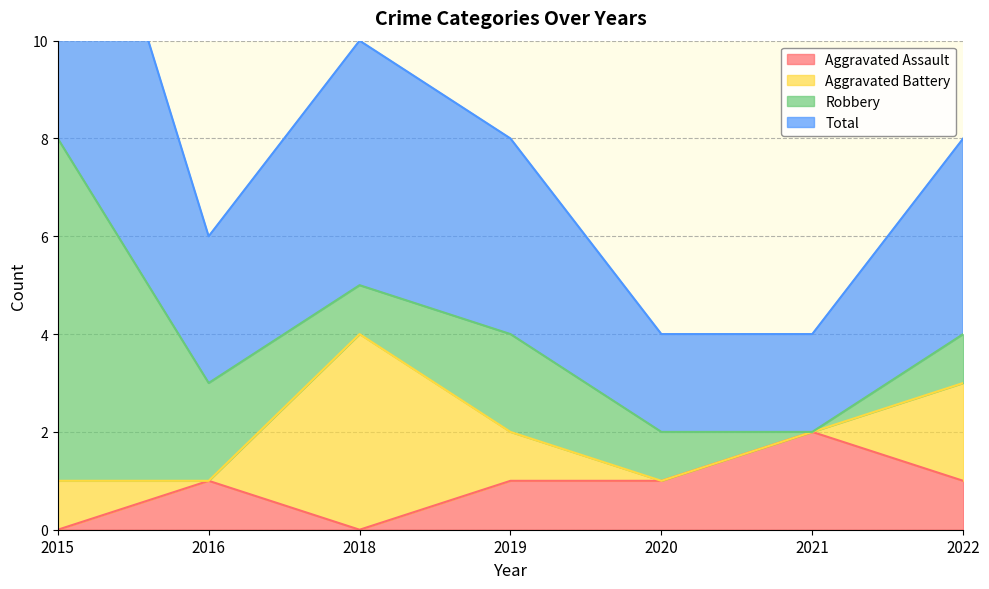

Is it true that Aggravated Assault equals -1 at 2015?

False